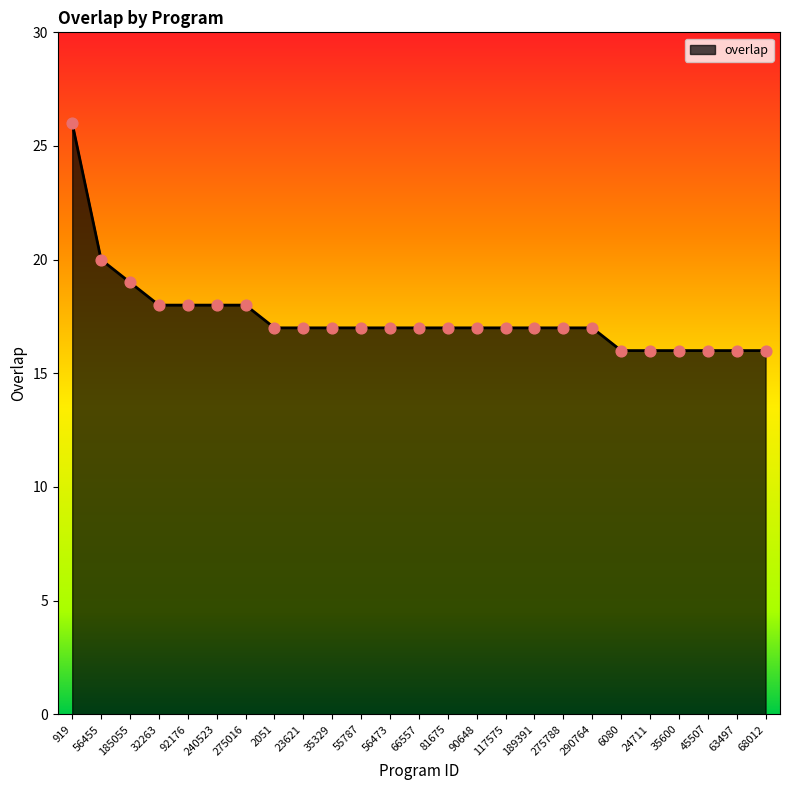

What is the ratio of the value at 32263 to the value at 23621?

1.1